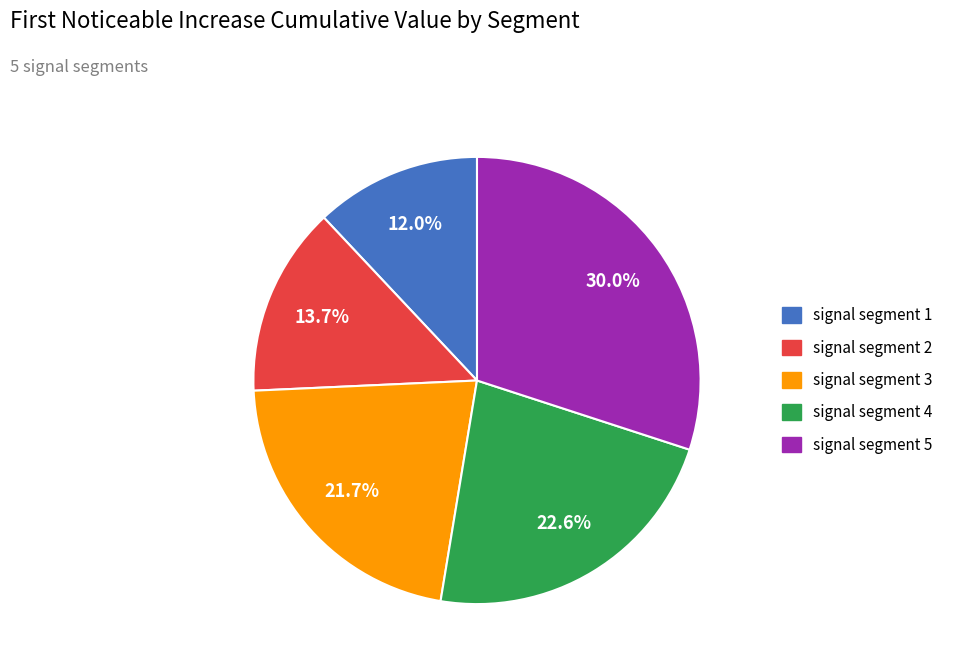

Rank the categories by value from lowest to highest.

signal segment 1, signal segment 2, signal segment 3, signal segment 4, signal segment 5